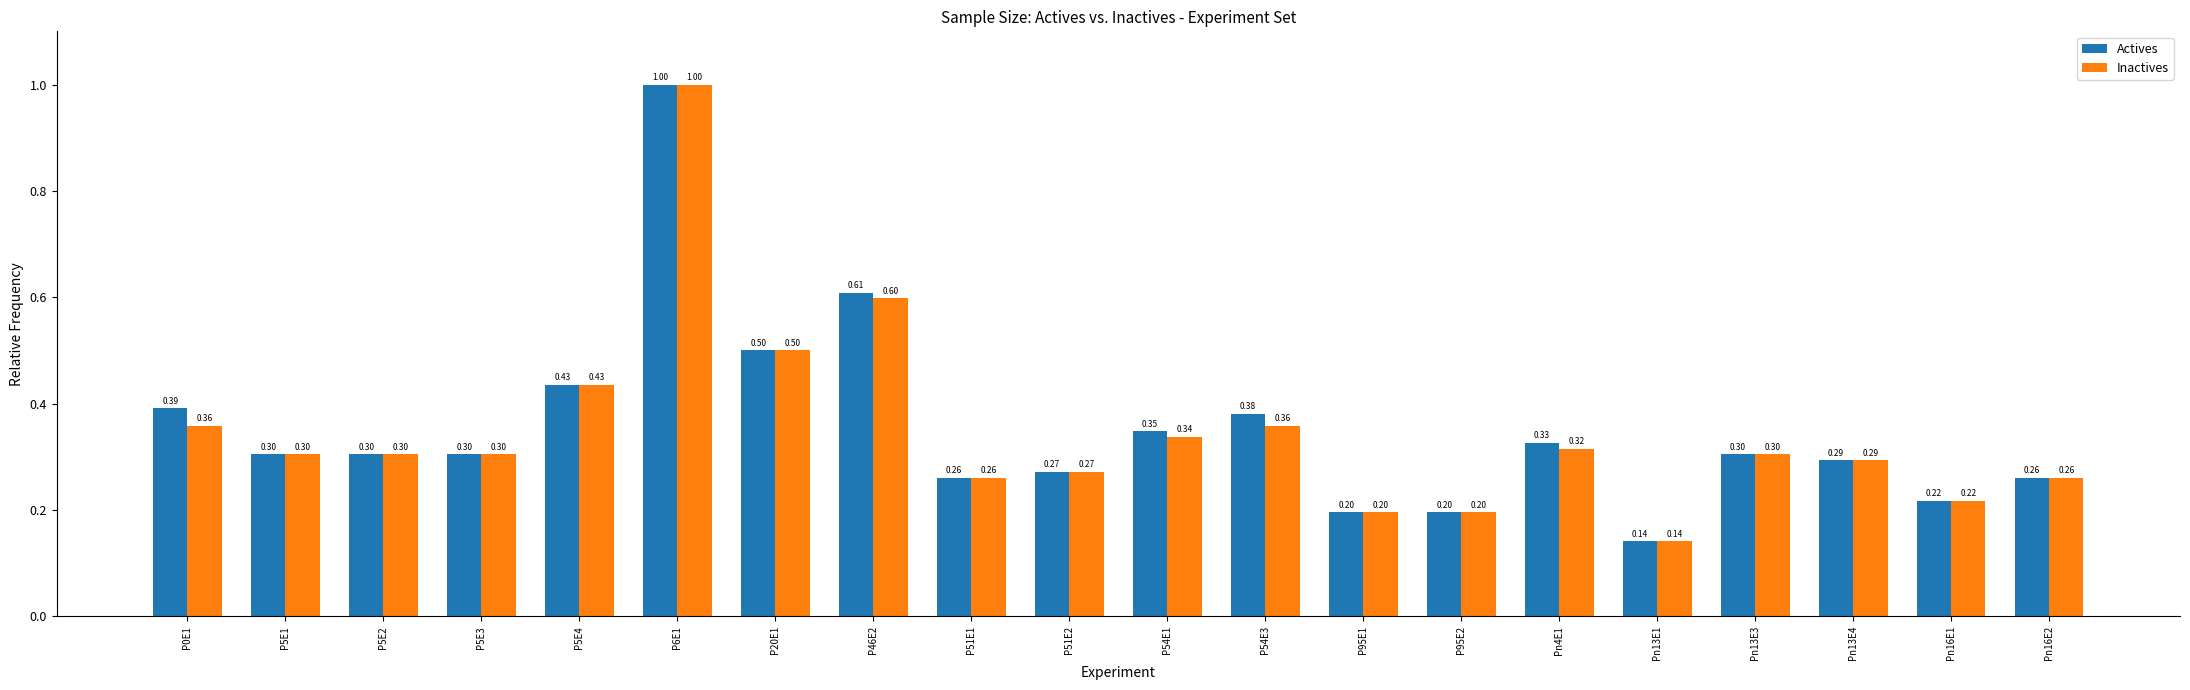

At P54E1, list the series in order from largest to smallest.

Actives, Inactives